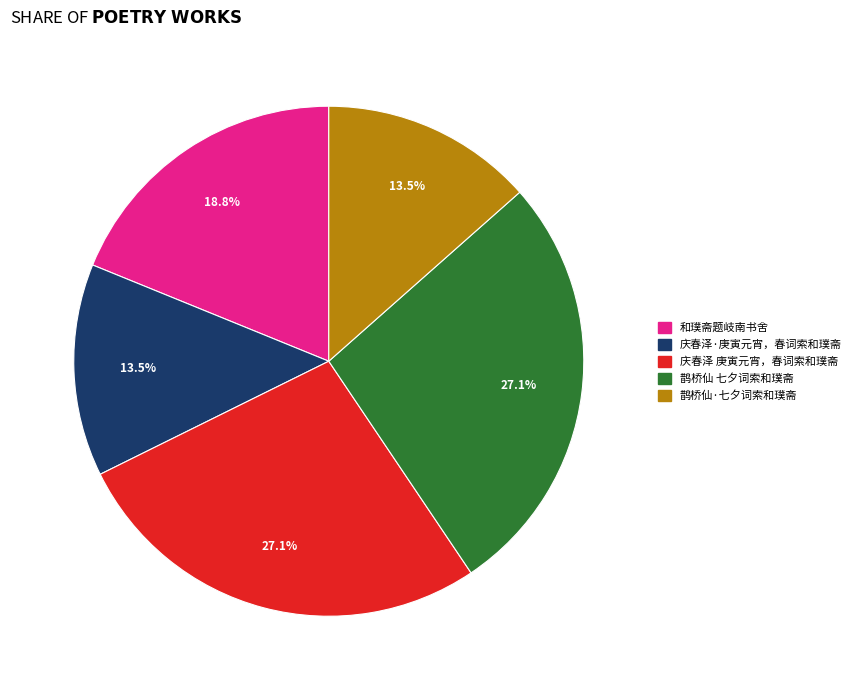

What percentage is the 庆春泽 庚寅元宵，春词索和璞斋 slice, to the nearest percent?

27%